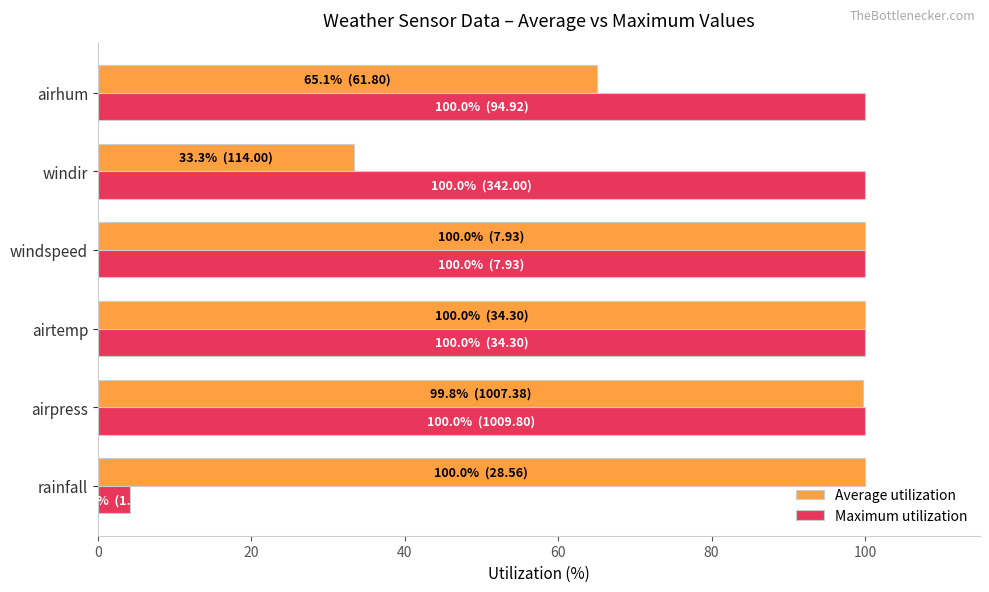

What is the difference between the maximum and minimum values in the Average utilization series?

66.7